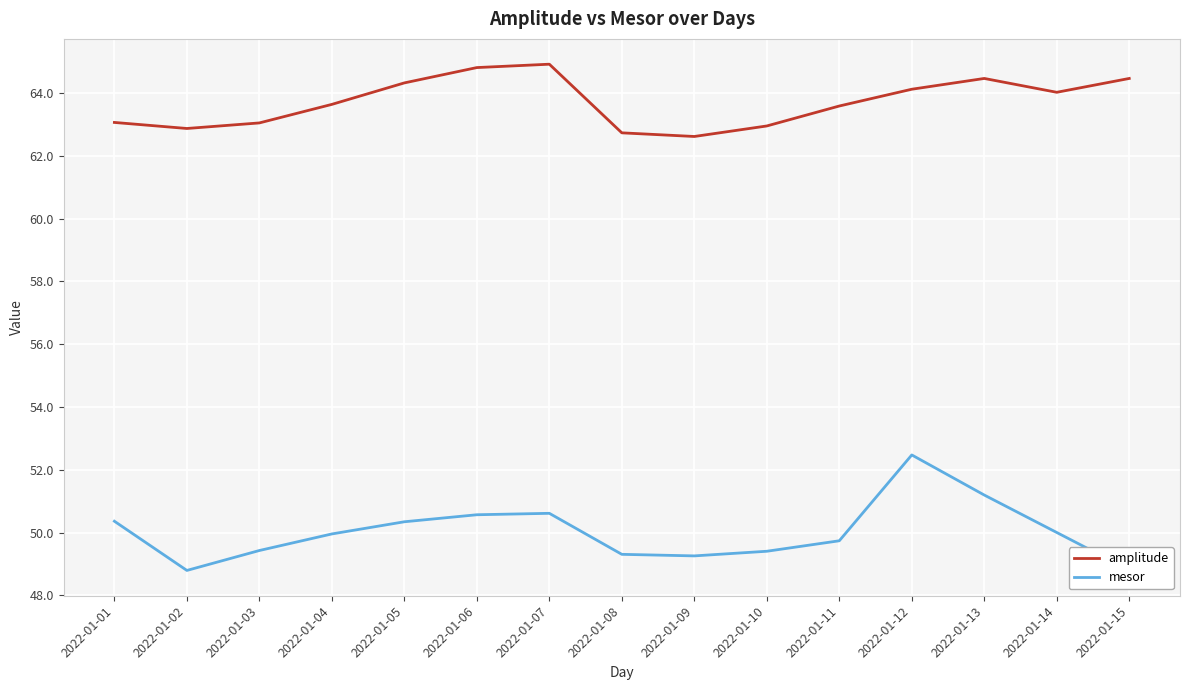

True or false: amplitude and mesor cross at least once.

False